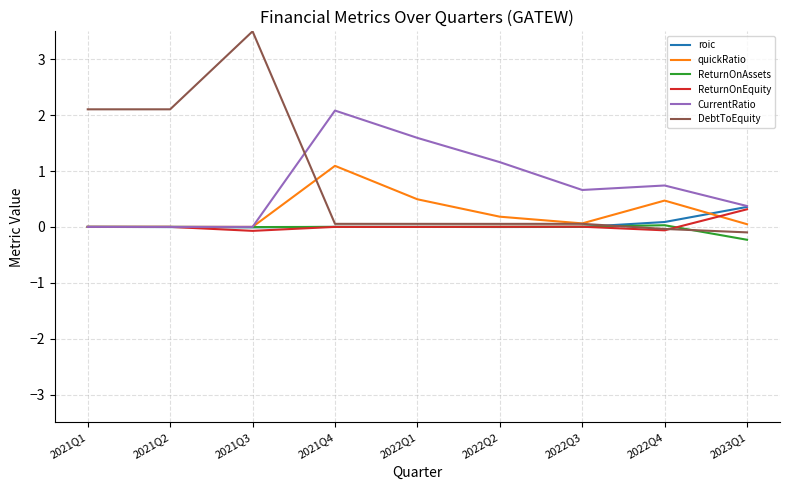

What is the greatest value displayed?

3.5